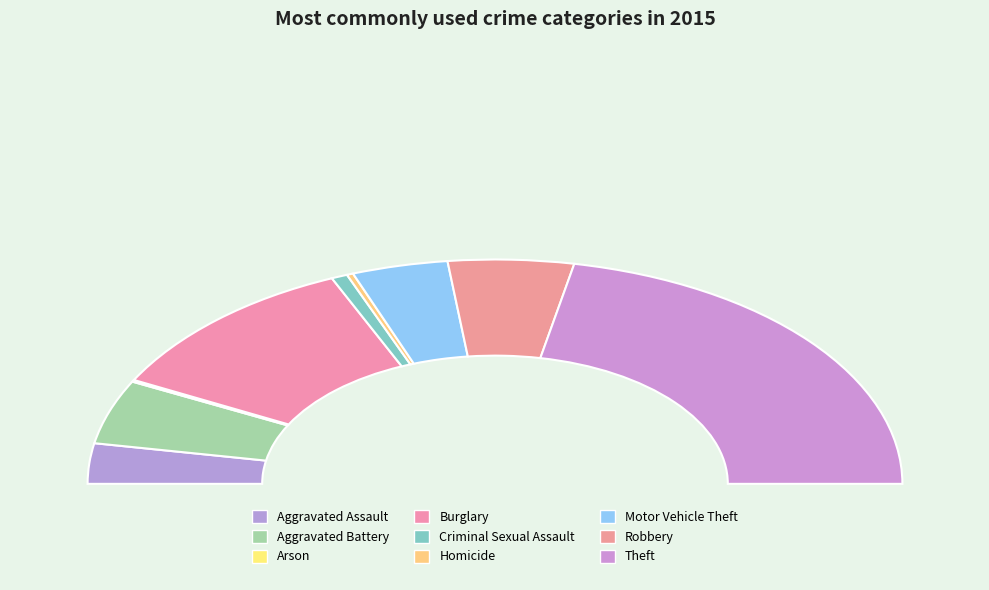

Which has a higher value, Burglary or Homicide?

Burglary